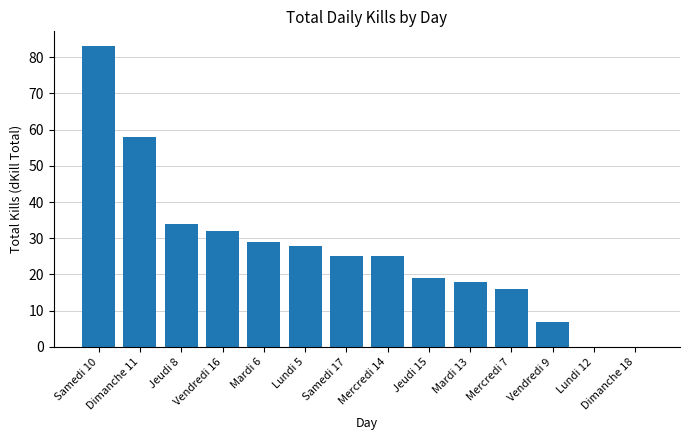

Between Jeudi 15 and Lundi 12, which is larger?

Jeudi 15